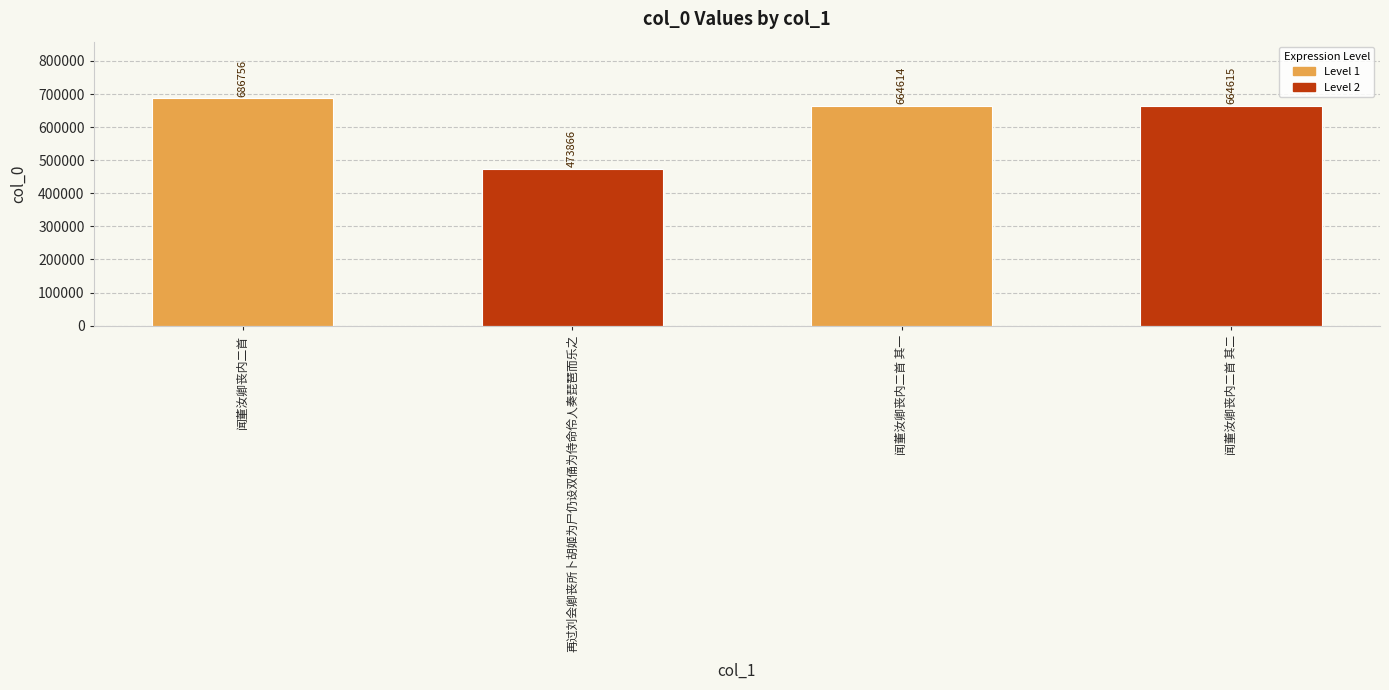

List the labels in order of value, largest first.

闻董汝卿丧内二首, 闻董汝卿丧内二首 其二, 闻董汝卿丧内二首 其一, 再过刘会卿丧所卜胡姬为尸仍设双俑为侍命伶人奏琵琶而乐之